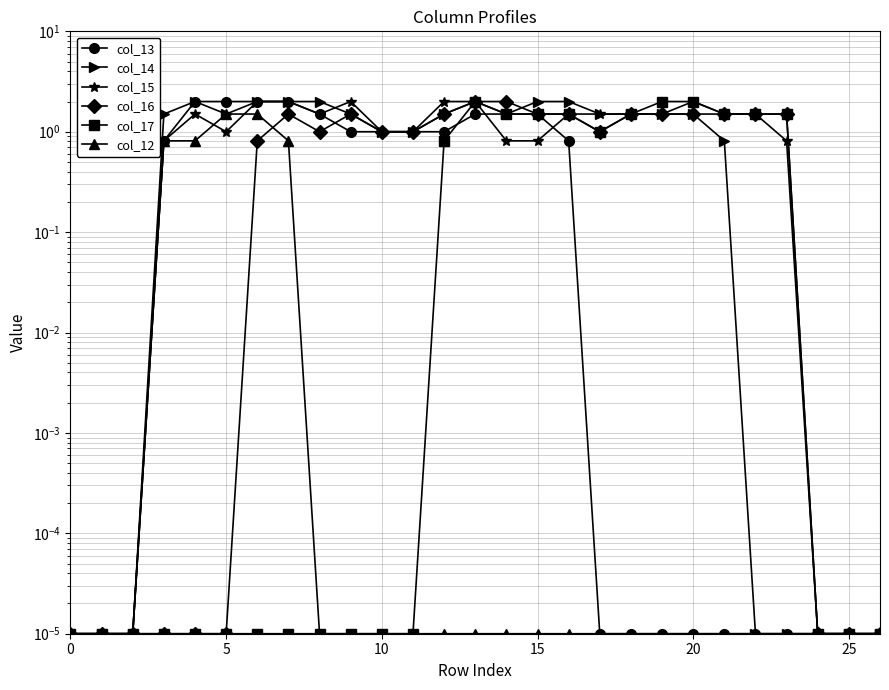

What is the difference between the col_13 values at 23 and 13?

1.5